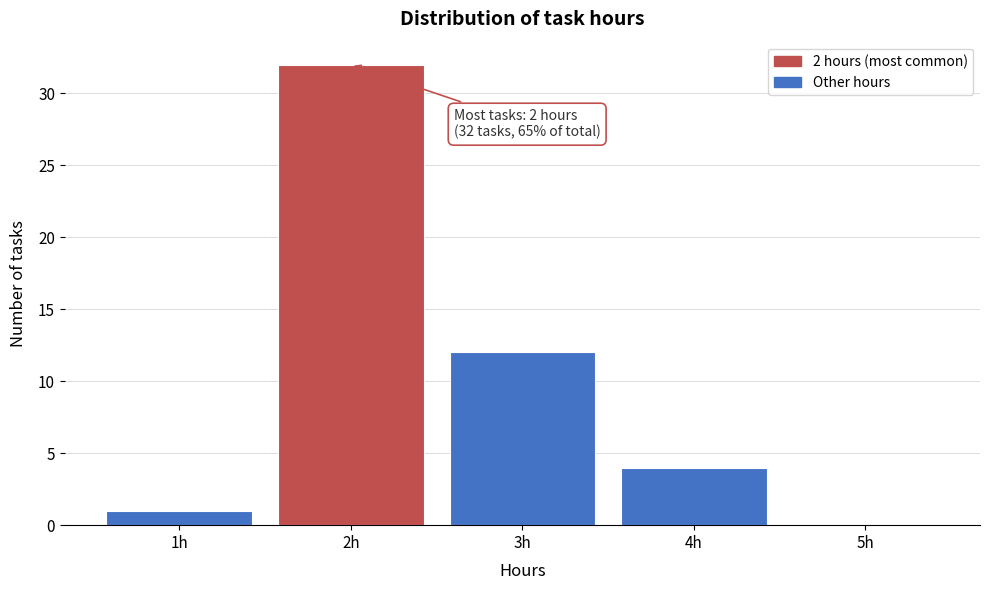

Which range on the x-axis has the tallest bar?

1.5 to 2.5